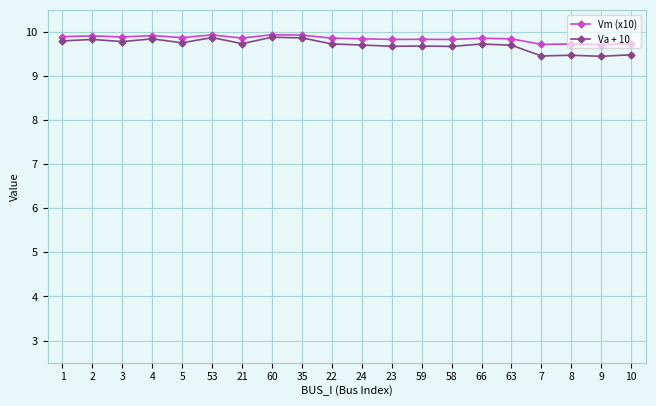

Which series has the largest range (max minus min)?

Va + 10